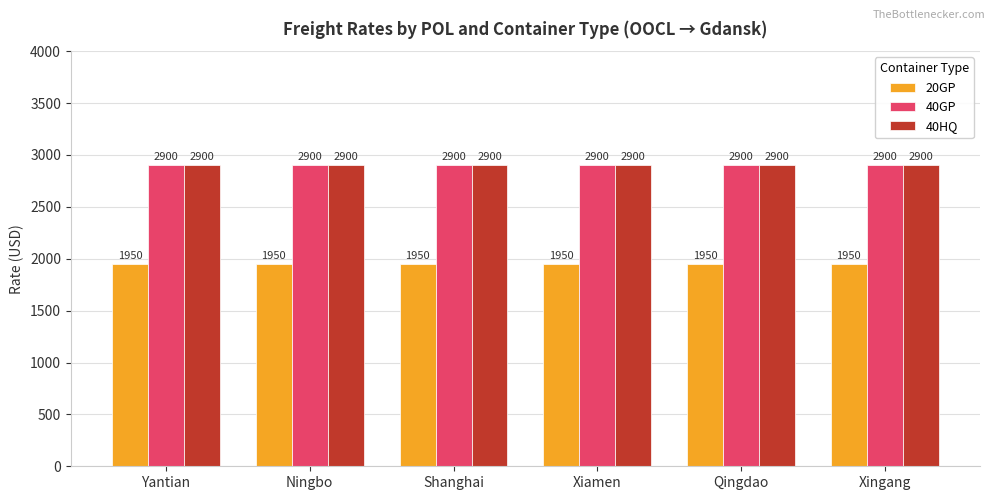

What is the smallest value displayed?

1950